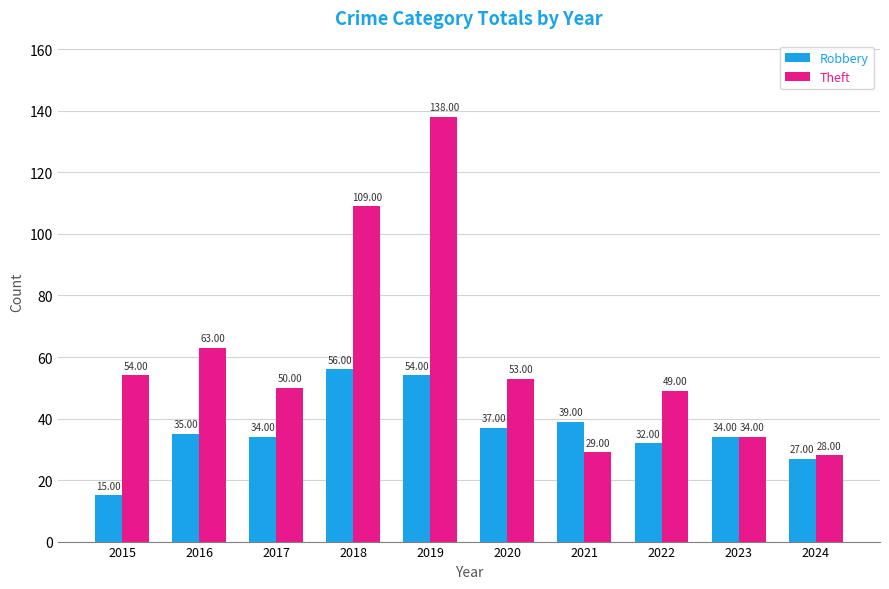

Count the number of data series in this chart.

2